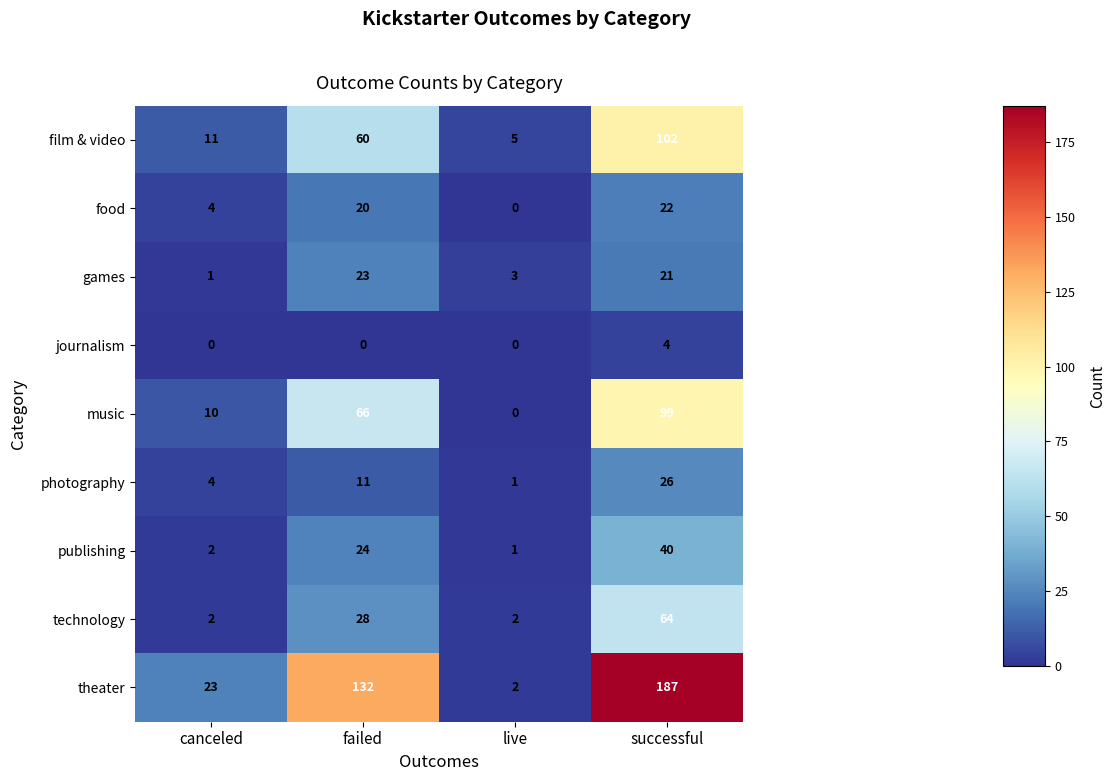

Where is theater nearest to the value 94?

failed